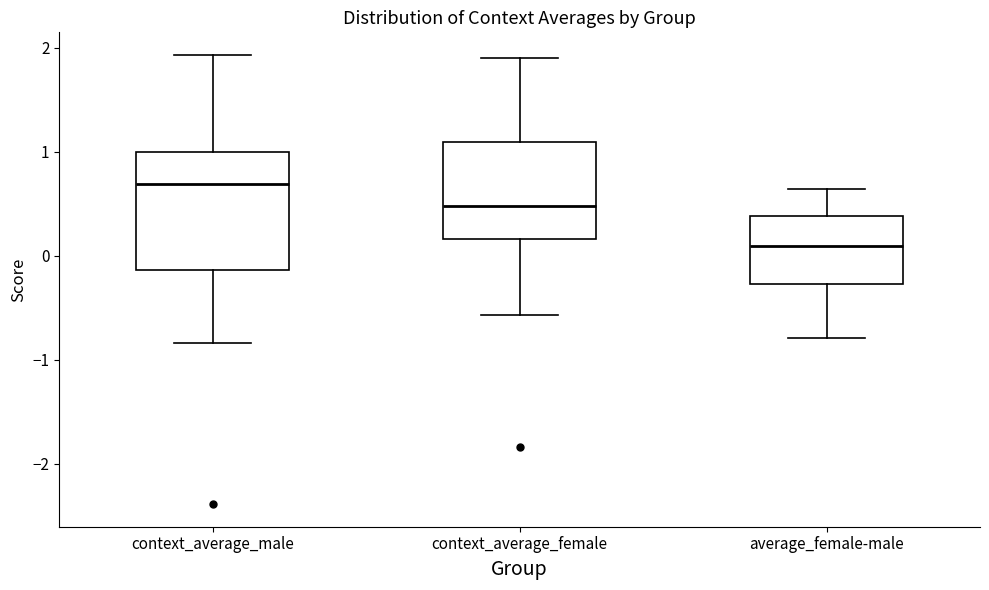

Reading left to right, transcribe this box plot: for each box, give where its median line is, the range the box spans, and where its two whiskers end, as read against the y-axis. The values are not printed on the chart, so give them approximately, as read against the axis.

context_average_male: median 0.7, box -0.1 to 1.0, whiskers -0.8 to 1.9
context_average_female: median 0.5, box 0.2 to 1.1, whiskers -0.6 to 1.9
average_female-male: median 0.1, box -0.3 to 0.4, whiskers -0.8 to 0.6